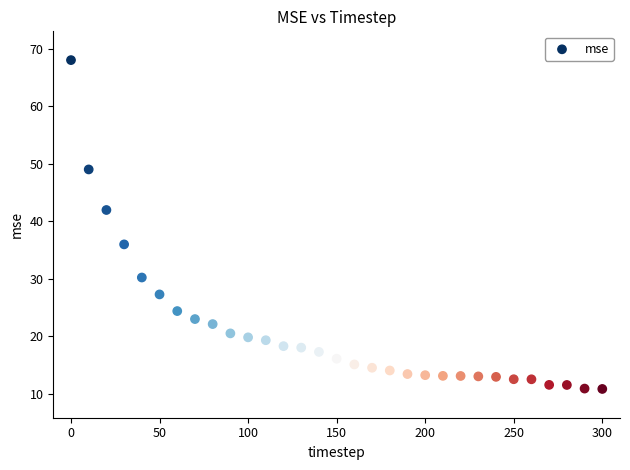

What is the range of Y values (max minus min)?

57.2